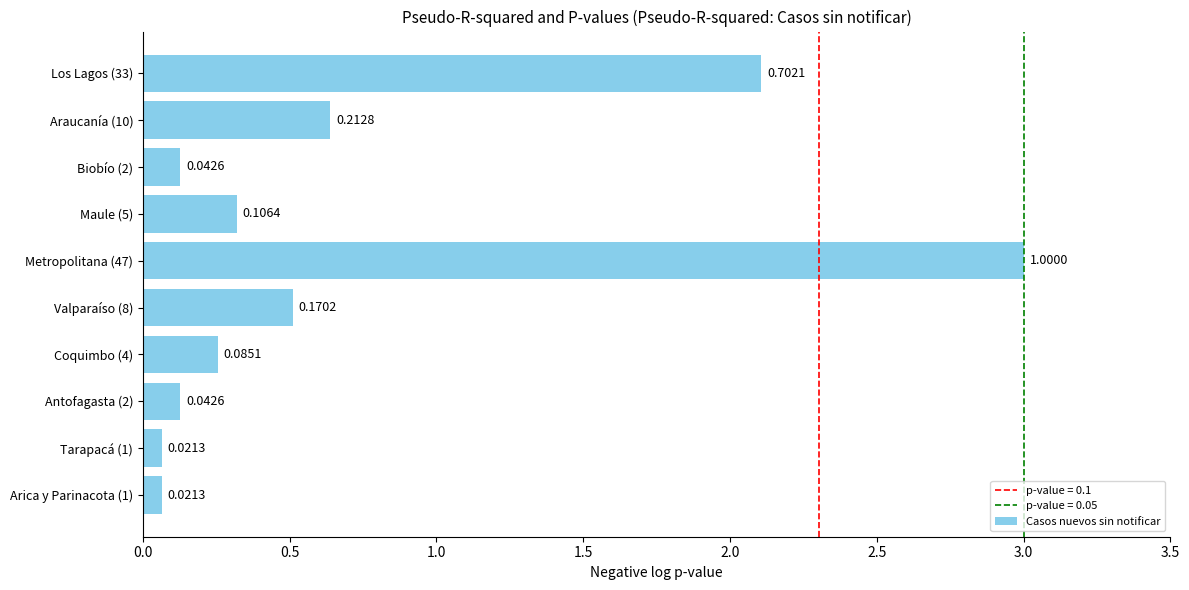

What is the change in value from Arica y Parinacota (1) to Biobío (2)?

+0.1